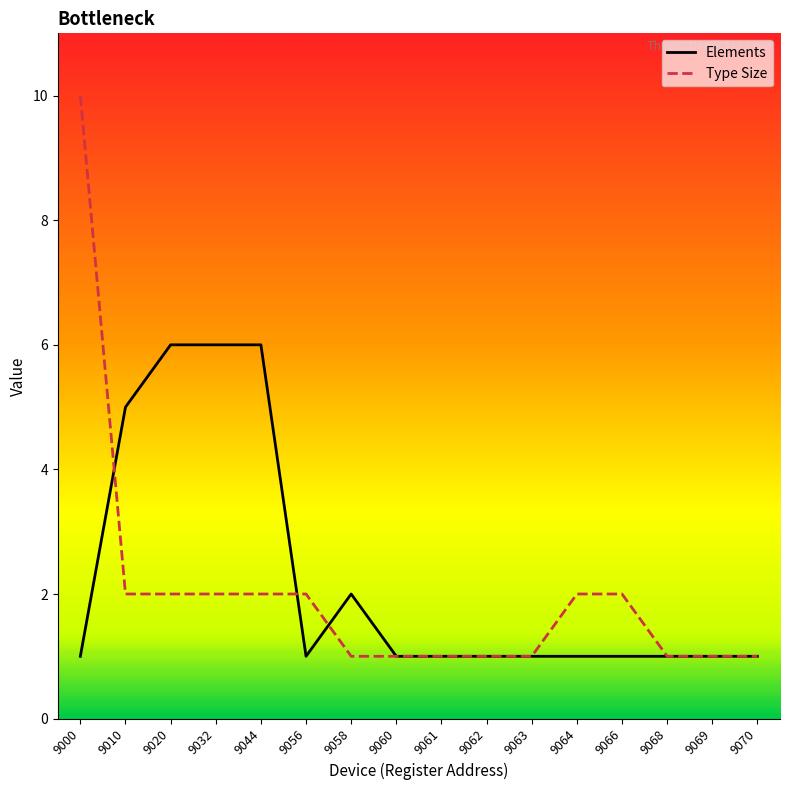

What are all the series names shown in the legend?

Elements, Type Size